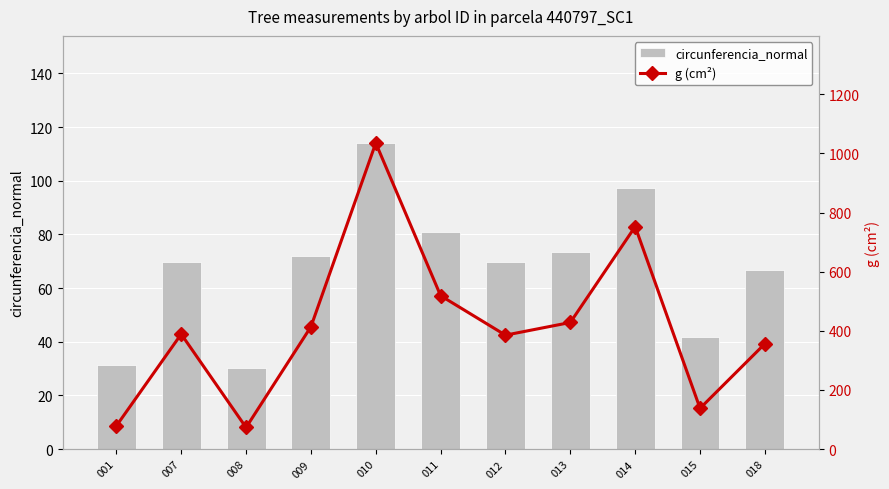

List the series in order of their overall mean, lowest first.

circunferencia_normal, g (cm²)